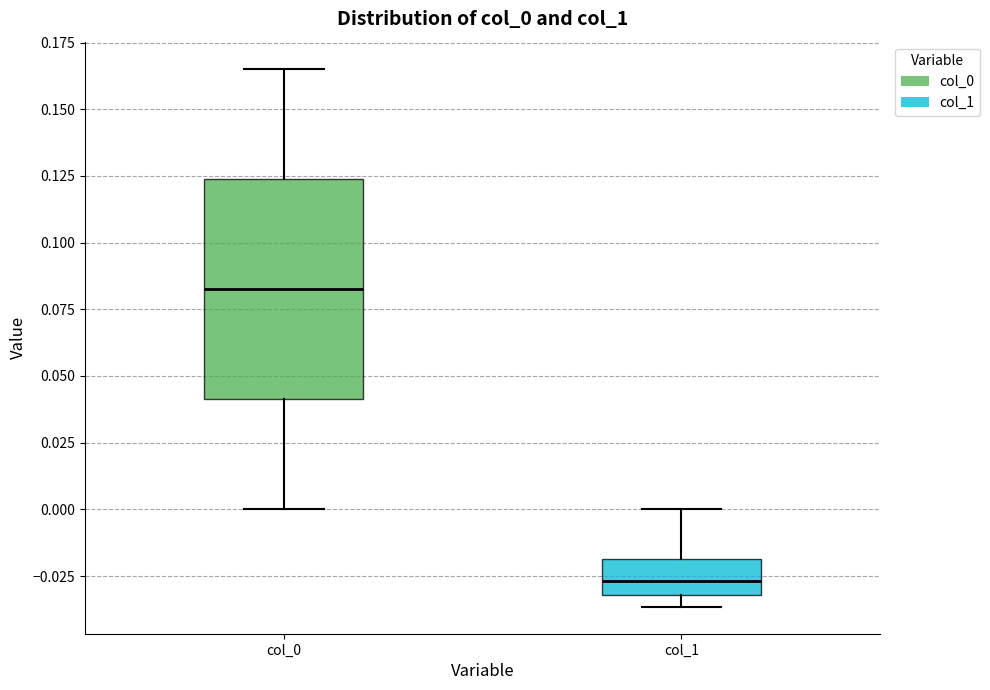

Which box has the lowest median line?

col_1